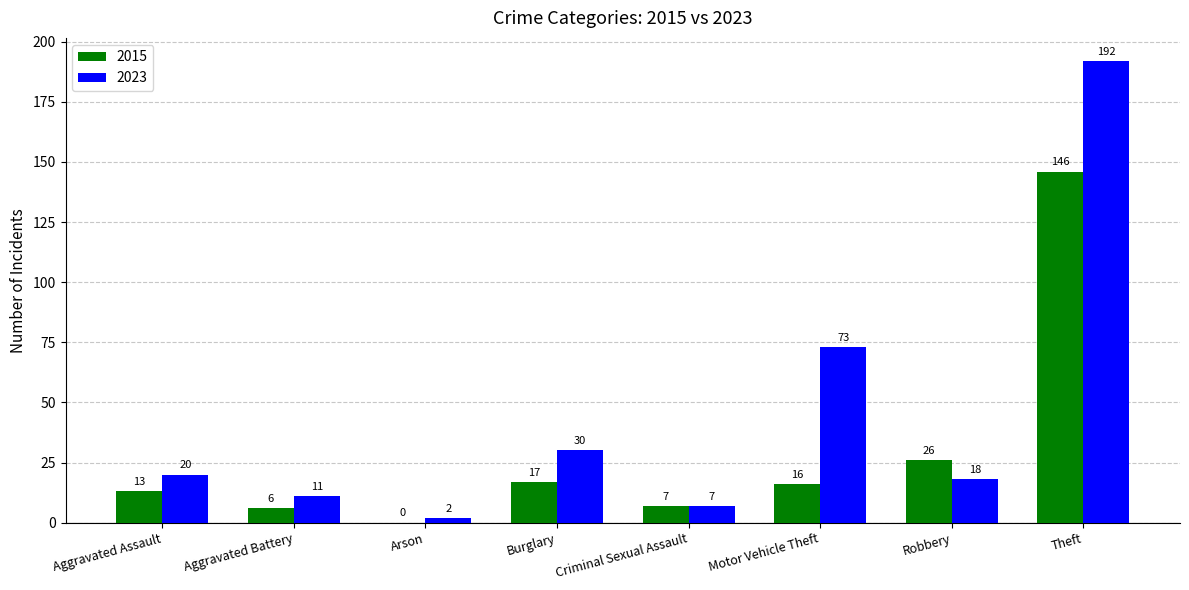

Which series has the widest spread of values?

2023